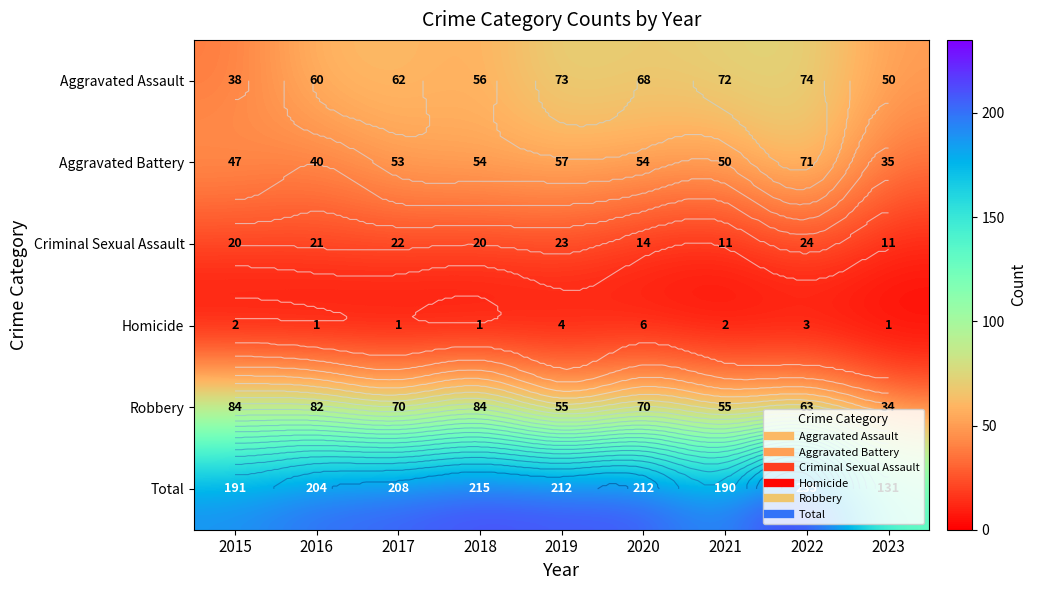

At which label does Criminal Sexual Assault first exceed 20?

2016